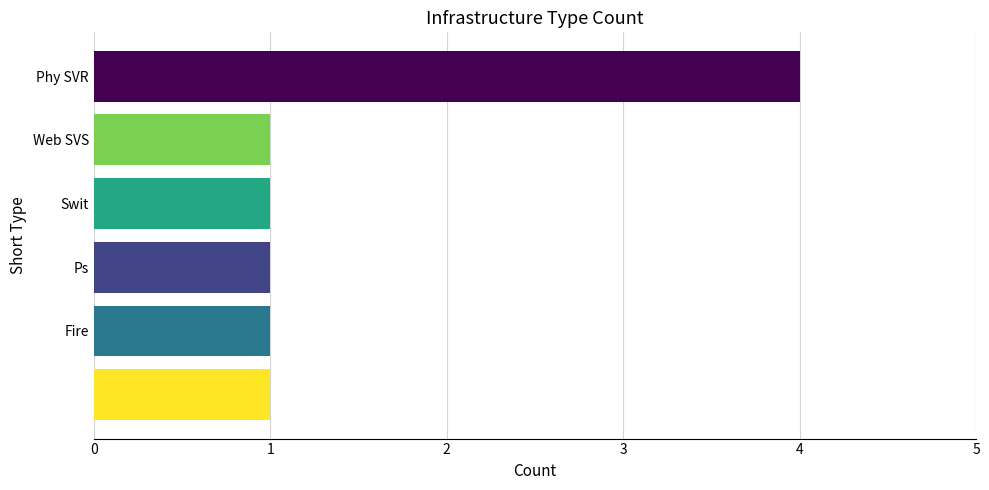

How many bars are there in total?

6